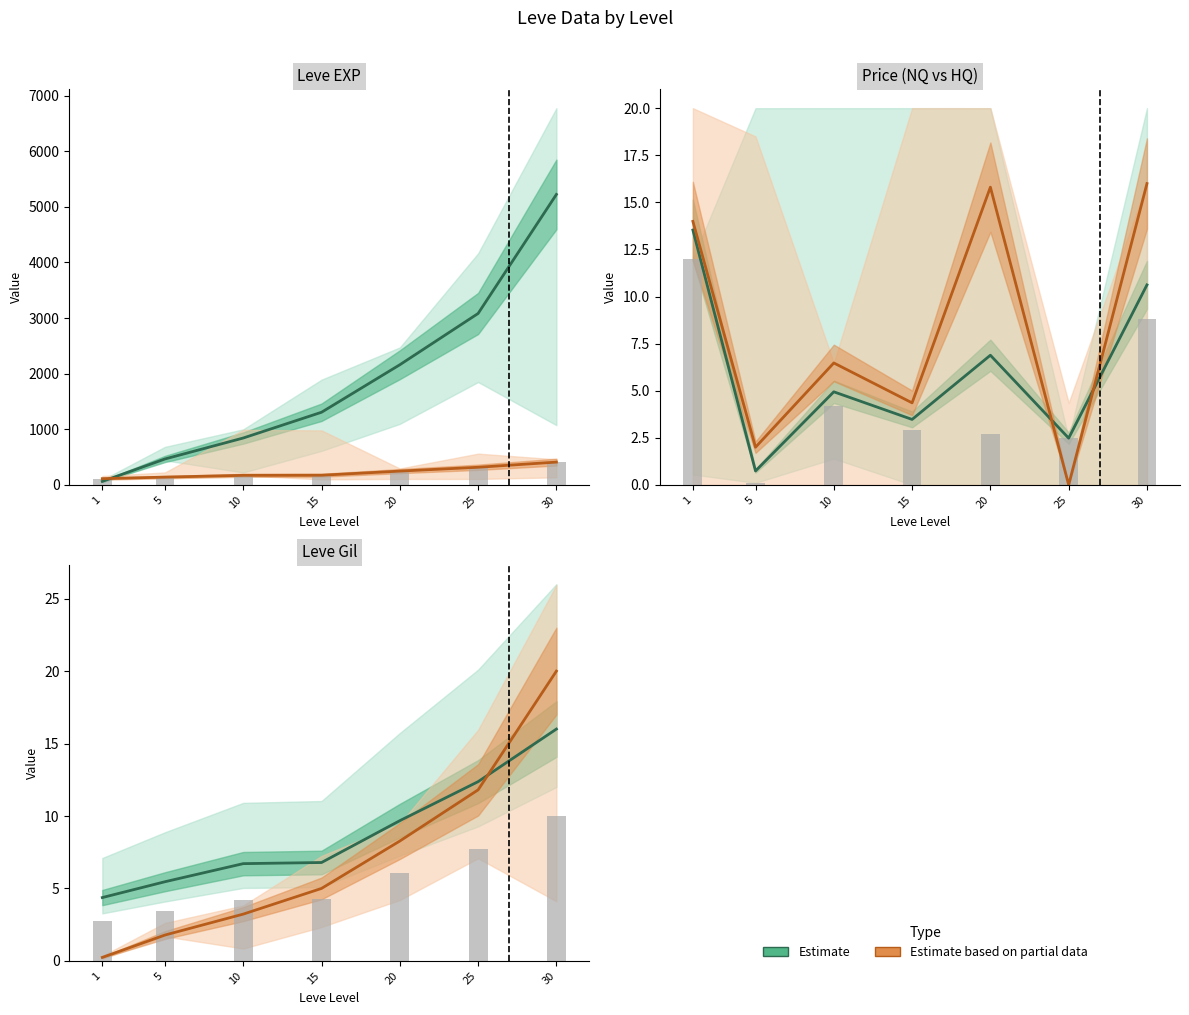

How many values in the Estimate based on partial data (Price) series are below 5?

3